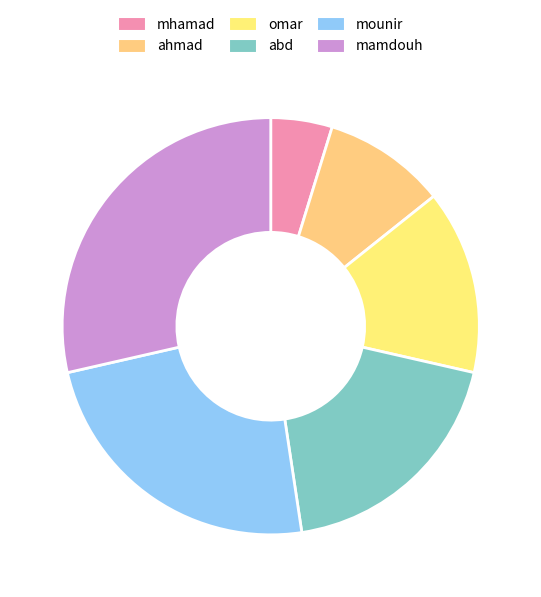

Is it true that mounir is 9% of the pie?

False